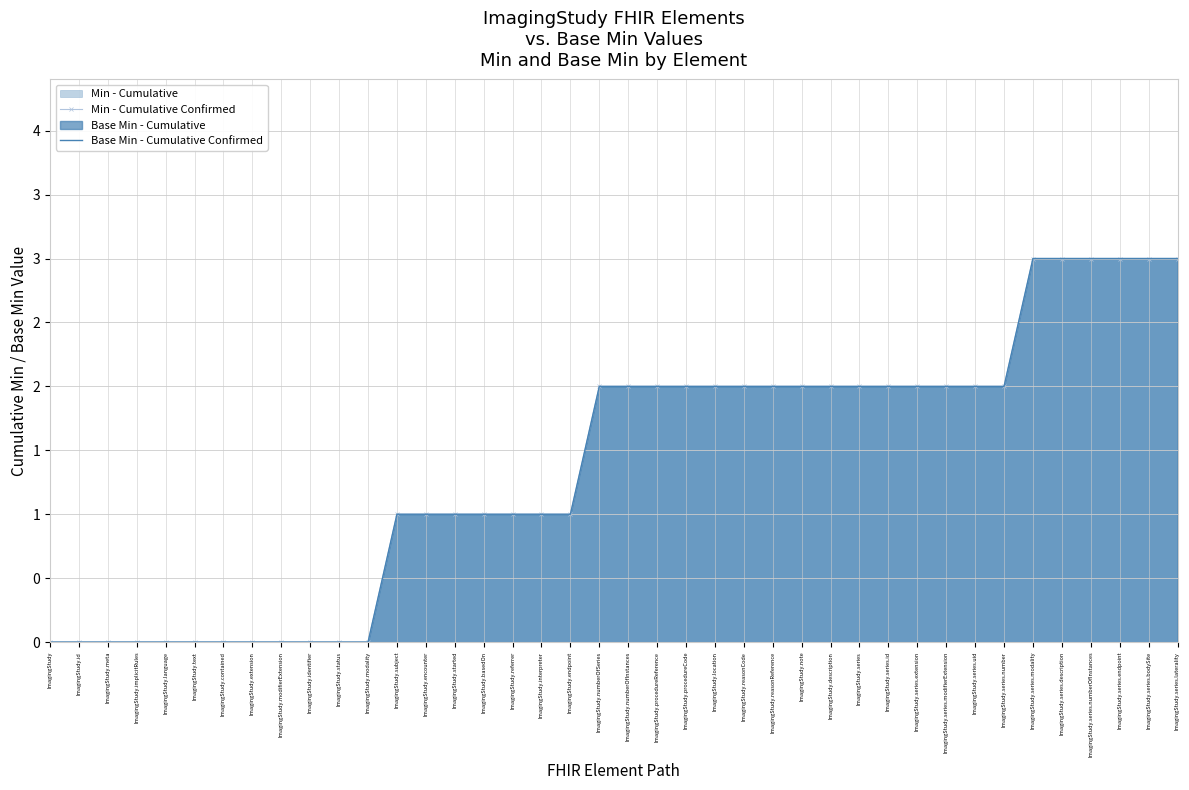

Which series has the largest range (max minus min)?

Min - Cumulative Confirmed